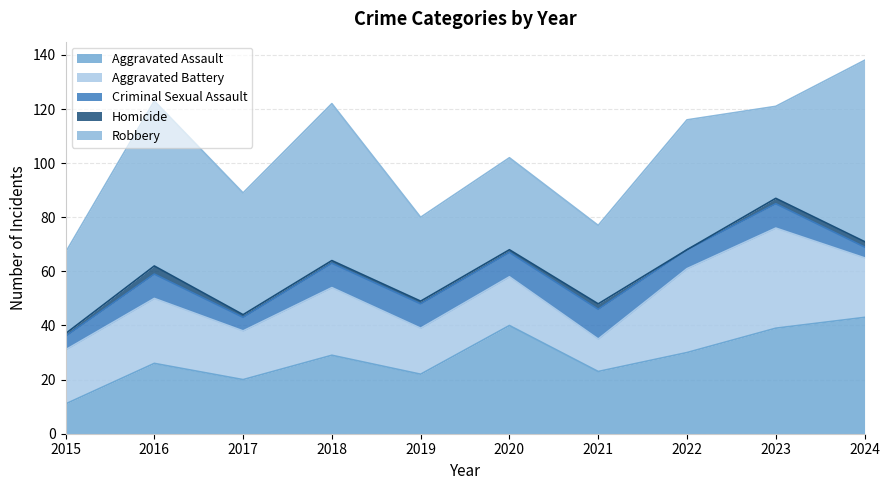

The value of Robbery at 2016 is 61. True or false?

True